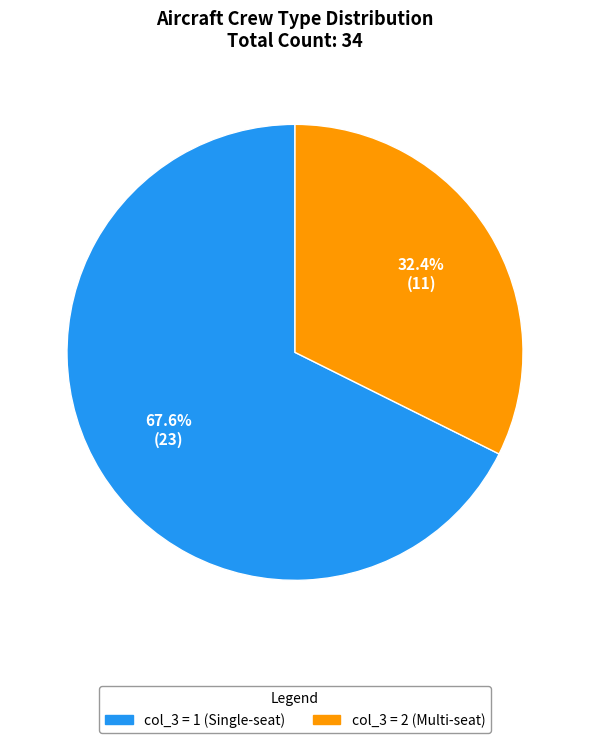

Is there a majority slice in this chart?

Yes